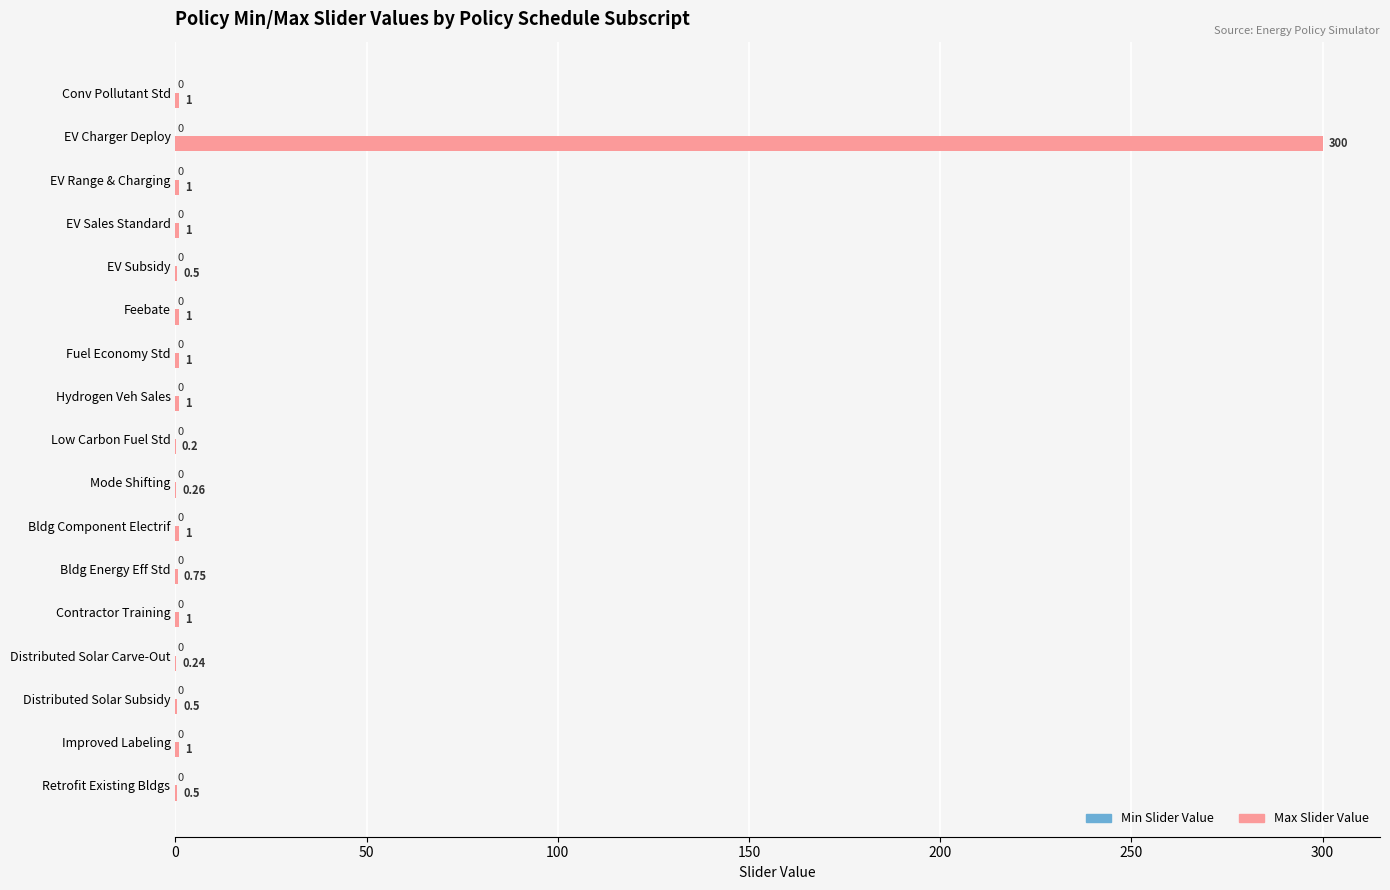

What is the ratio of the value at Conv Pollutant Std to the value at Fuel Economy Std?

1.0